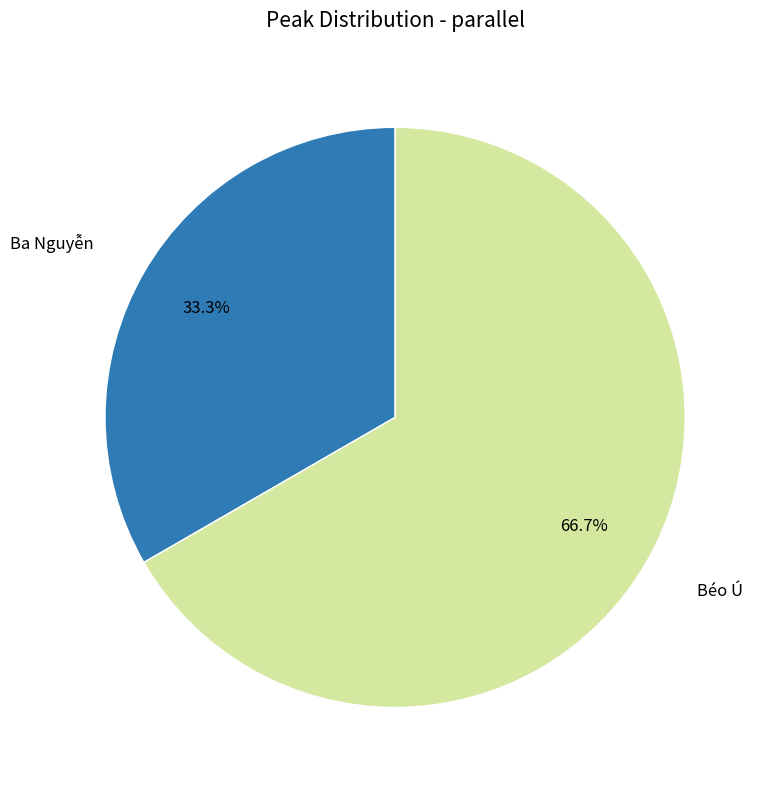

Is there any slice that represents more than half of the pie?

Yes